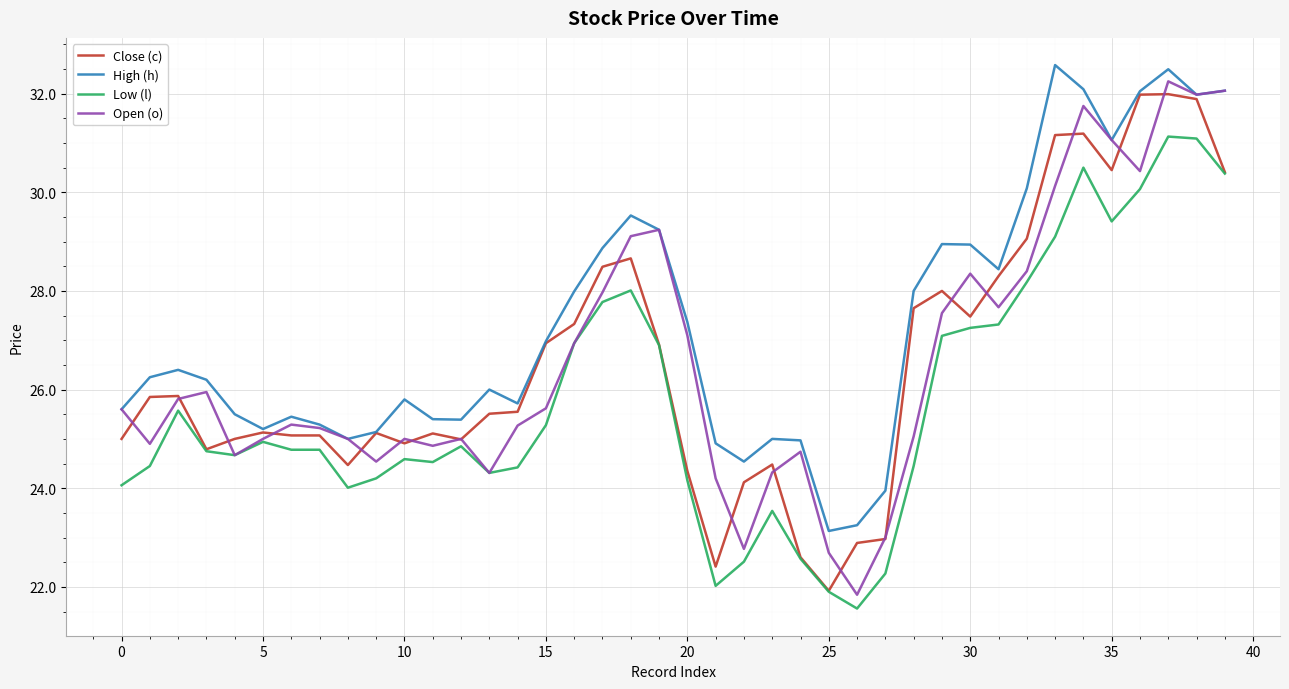

Which series has the largest total across all categories?

High (h)